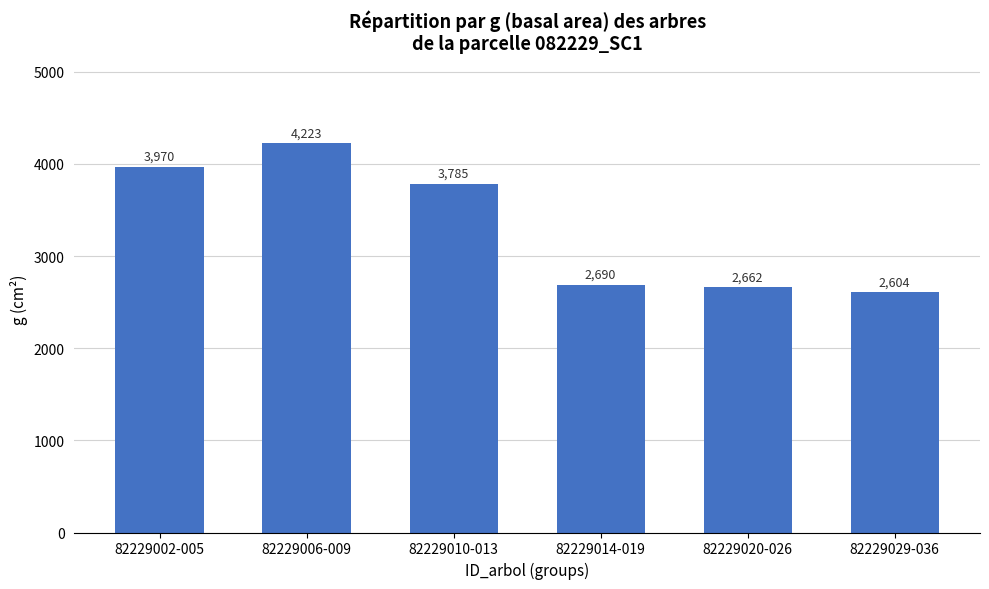

Count the number of data series in this chart.

1